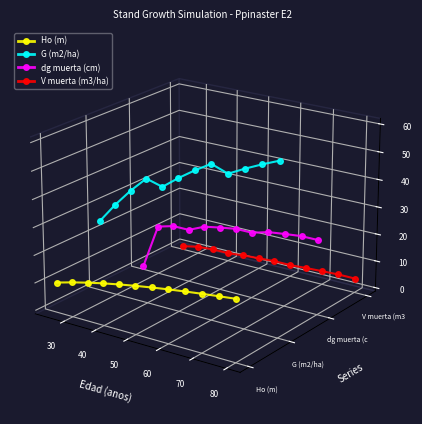

Rank the series by their maximum value, from highest to lowest.

G (m2/ha), dg muerta (cm), V muerta (m3/ha), Ho (m)